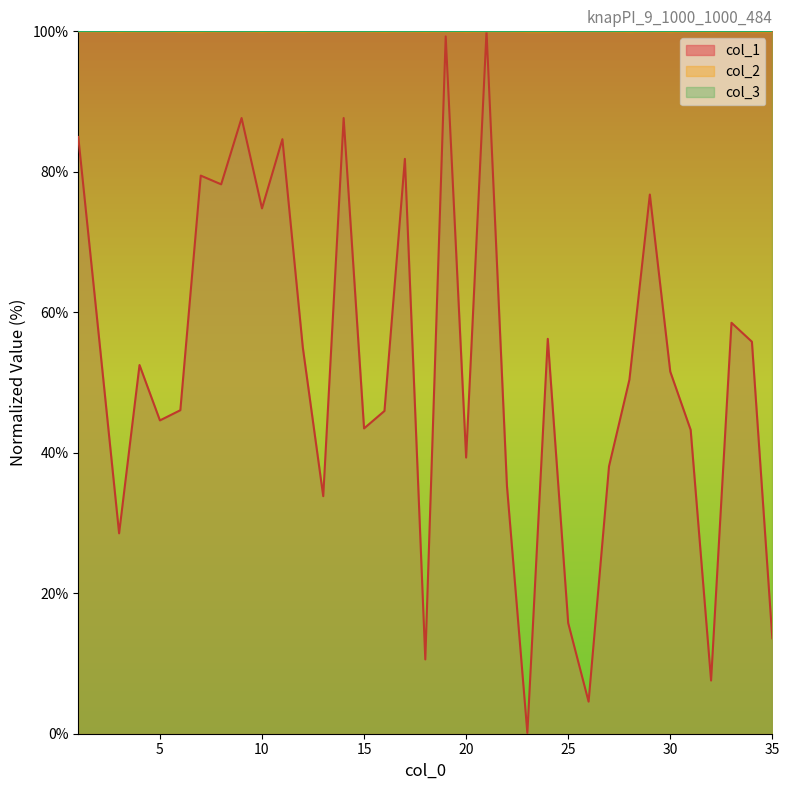

What is the maximum value for col_2?

100.0